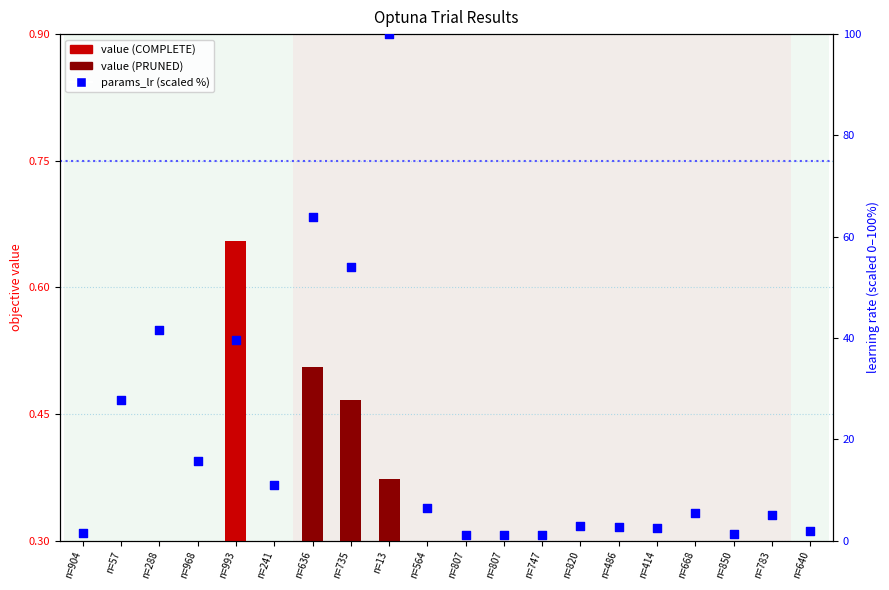

Is the value of value (objective) at n=13 greater than the value of params_lr (scaled %) at n=747?

No